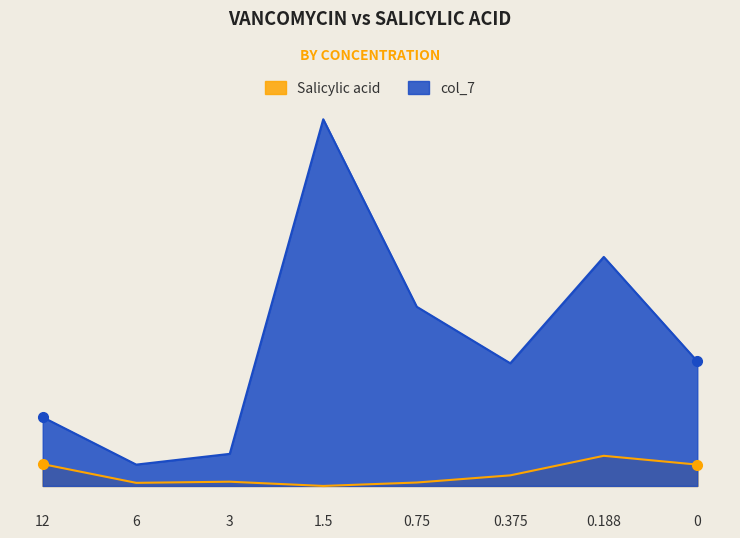

What are all the series names shown in the legend?

Salicylic acid, col_7